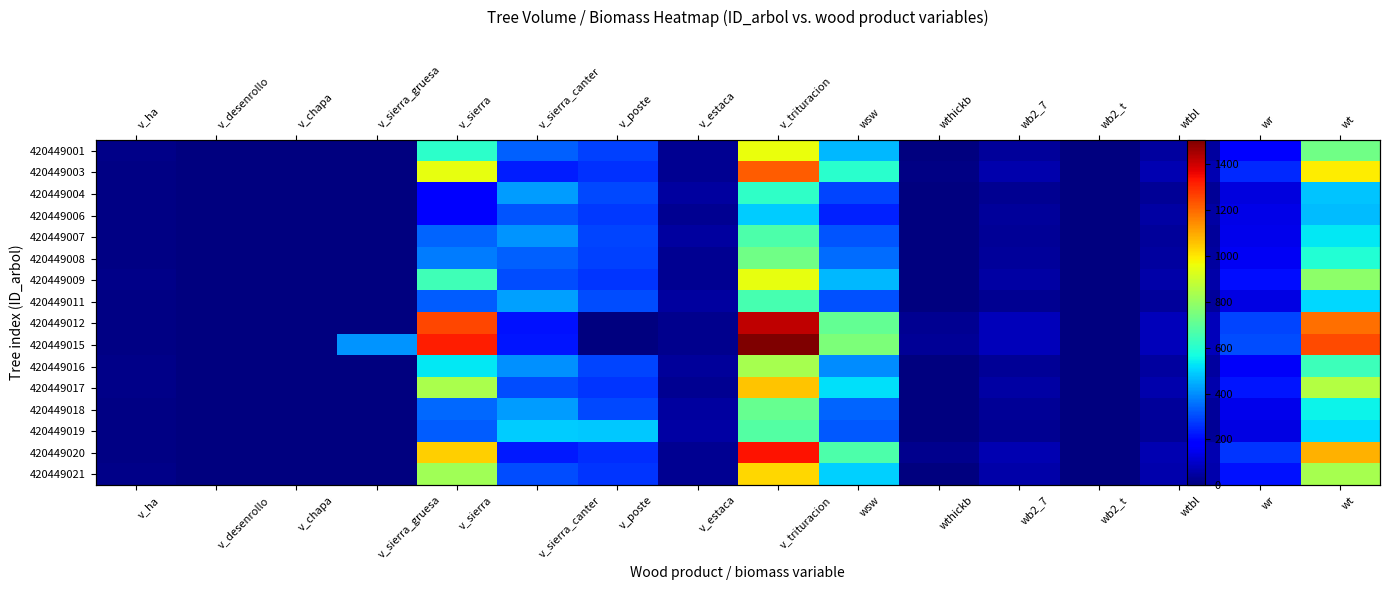

Which category has the lowest value across all series?

v_desenrollo